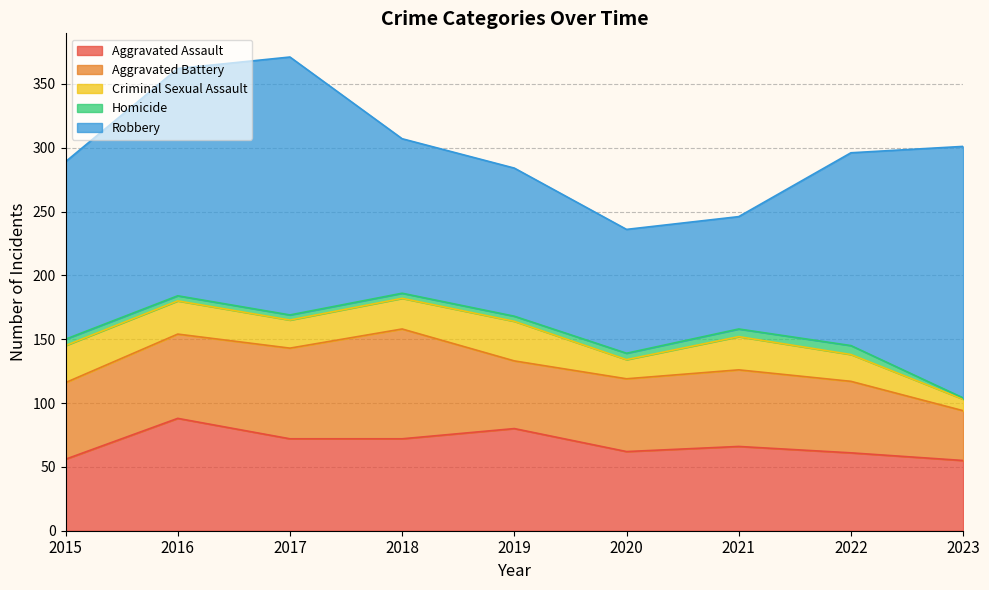

Where does the Homicide series first go above 4?

2015